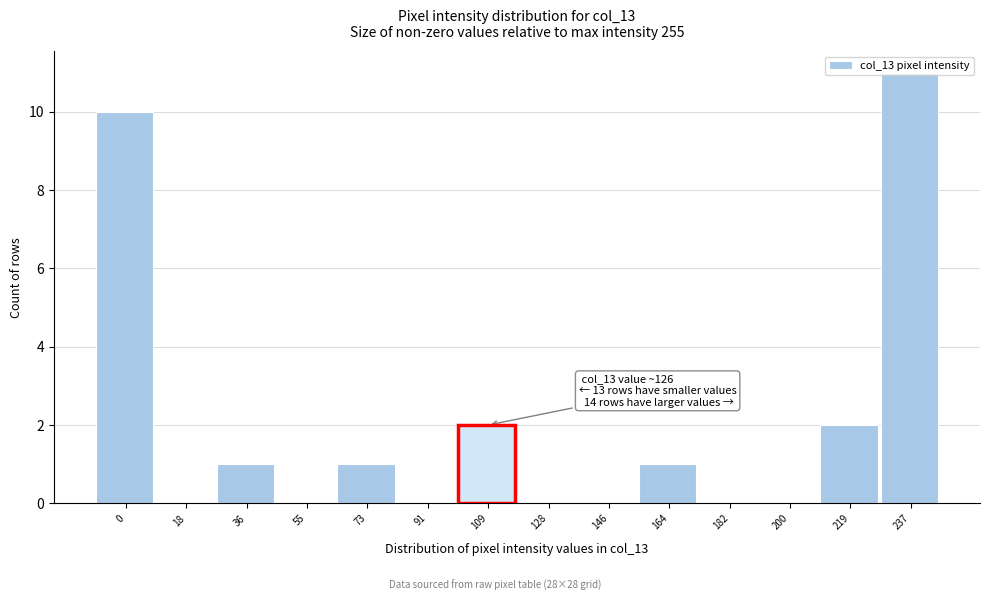

Is it true that the value at 219 is 2?

True